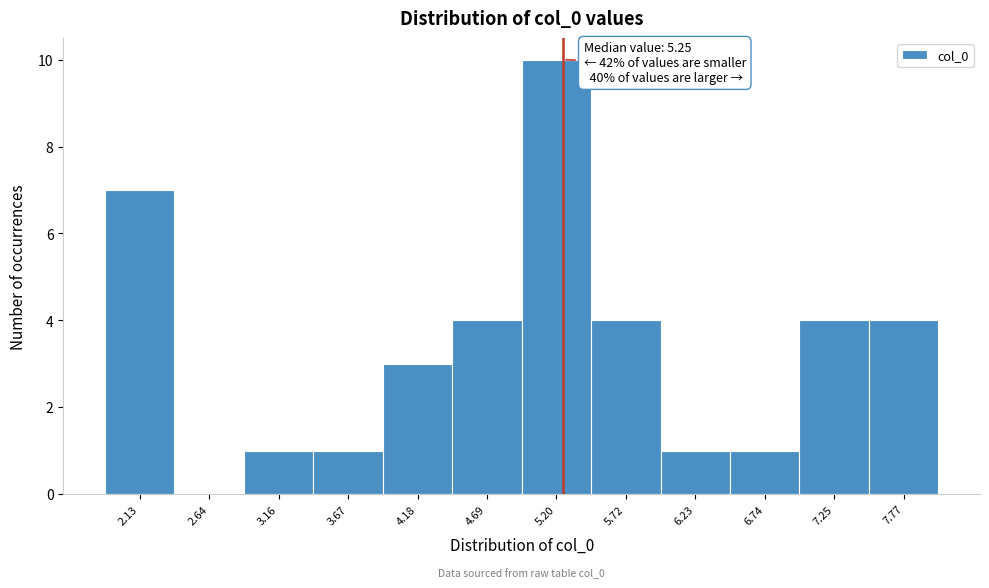

Over which range of the x-axis is the bar tallest?

4.9 to 5.5